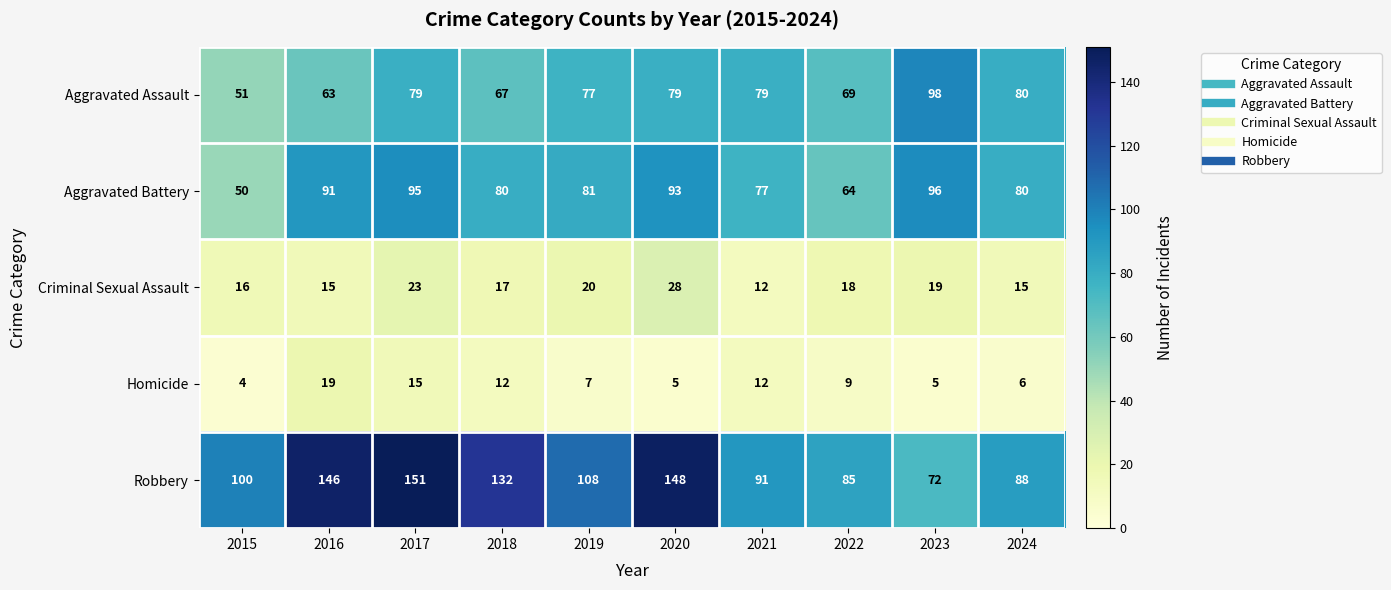

Which series has the largest total across all categories?

Robbery